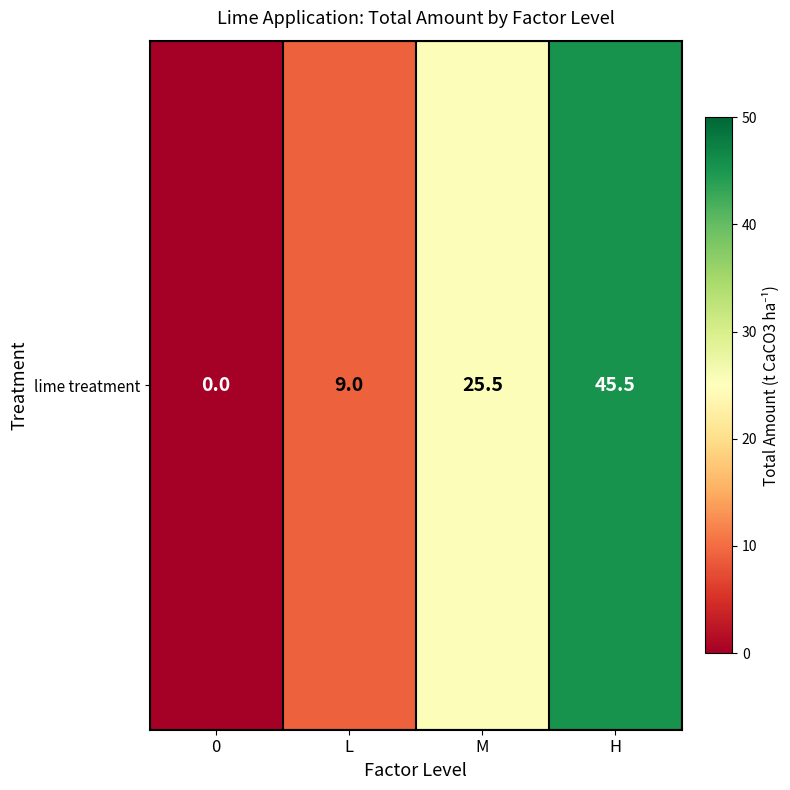

What is the difference between the values at H and L?

36.5